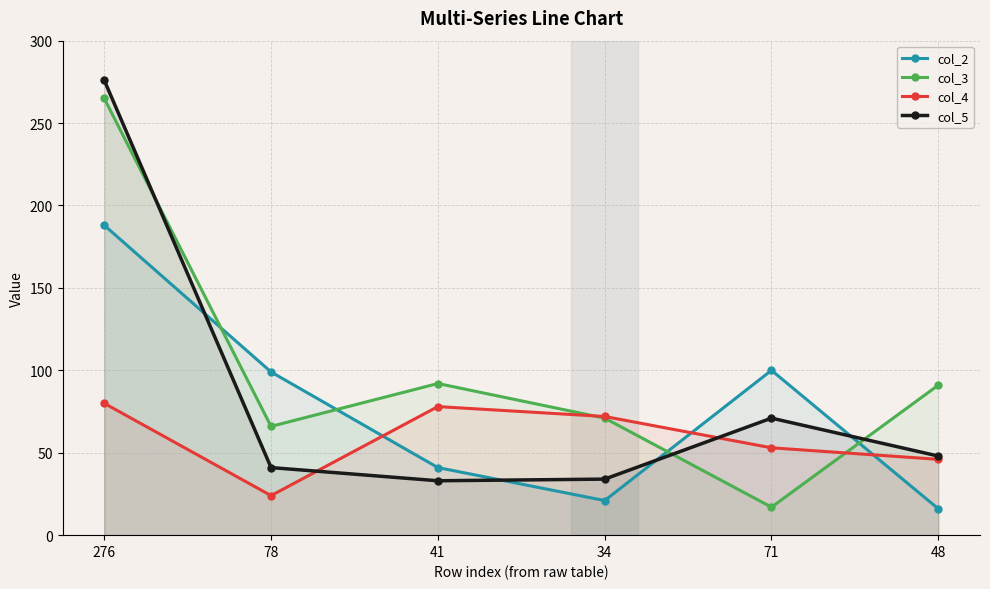

What is the difference between the highest and lowest values at 48?

75